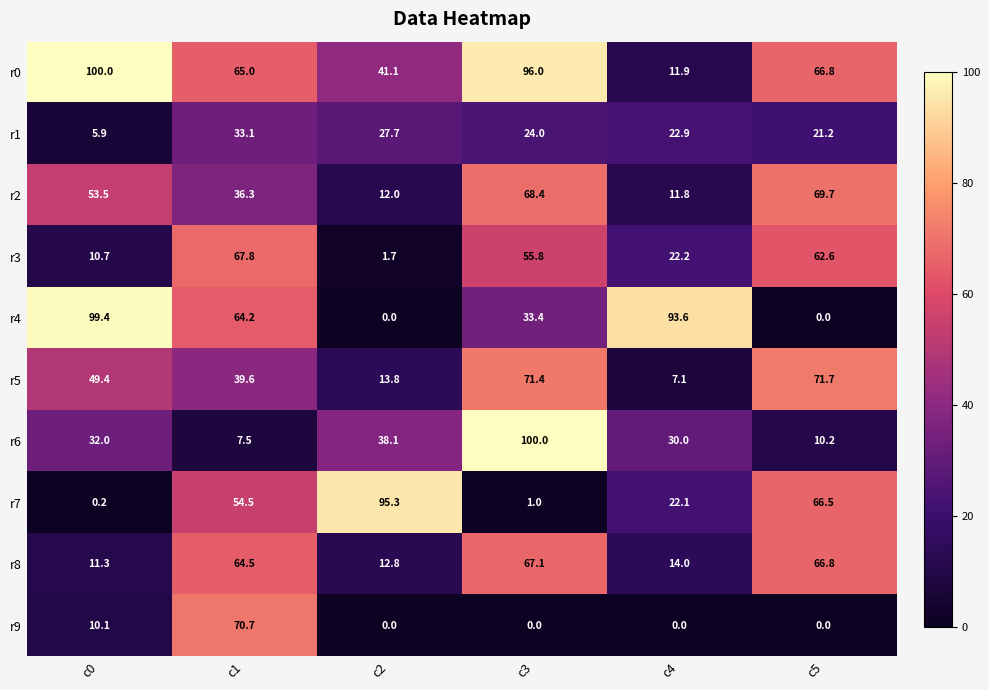

At which label does r5 reach its minimum?

c4